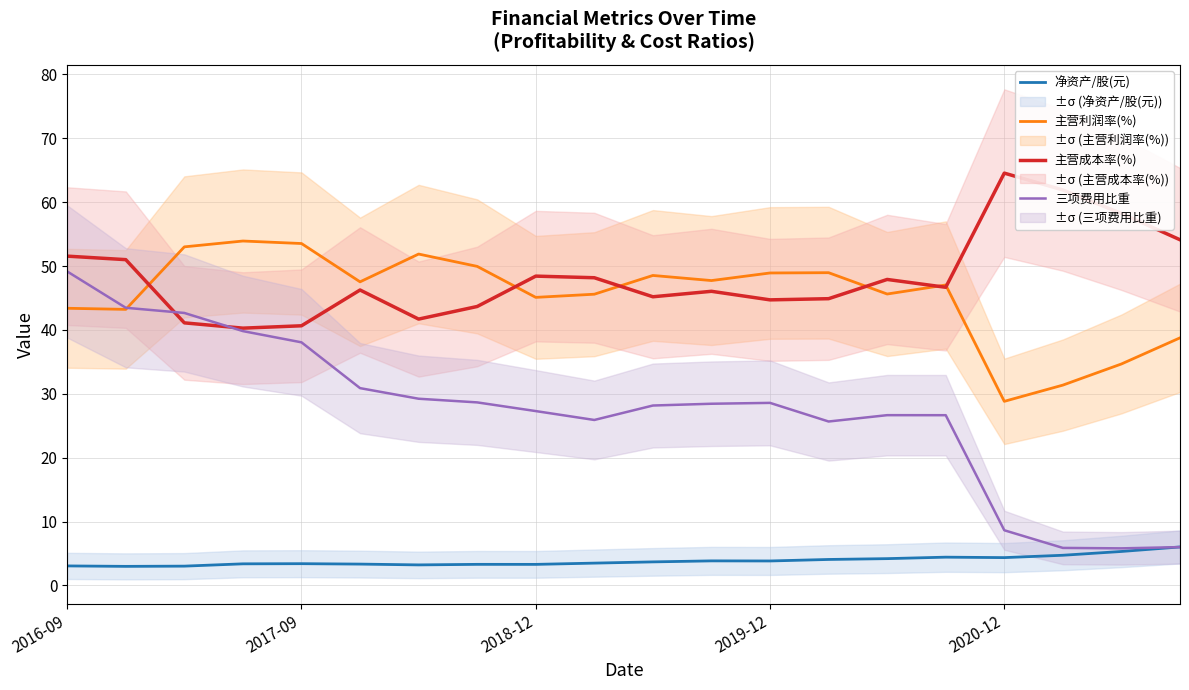

Reading left to right, transcribe all the data shown in this chart.

净资产/股(元): 3.1	3.0	3.0	3.4	3.4	3.3	3.2	3.3	3.3	3.5	3.7	3.8	3.8	4.1	4.2	4.4	4.4	4.7	5.3	6.0
主营利润率(%): 43.4	43.2	53.0	53.9	53.5	47.5	51.9	50.0	45.1	45.6	48.5	47.7	48.9	49.0	45.6	47.0	28.8	31.4	34.7	38.8
主营成本率(%): 51.6	51.0	41.1	40.3	40.7	46.3	41.7	43.7	48.4	48.2	45.2	46.0	44.7	44.9	47.9	46.7	64.6	61.9	58.2	54.1
三项费用比重: 49.2	43.5	42.7	39.8	38.1	30.9	29.2	28.7	27.3	25.9	28.2	28.4	28.6	25.7	26.7	26.7	8.6	5.9	5.8	6.0